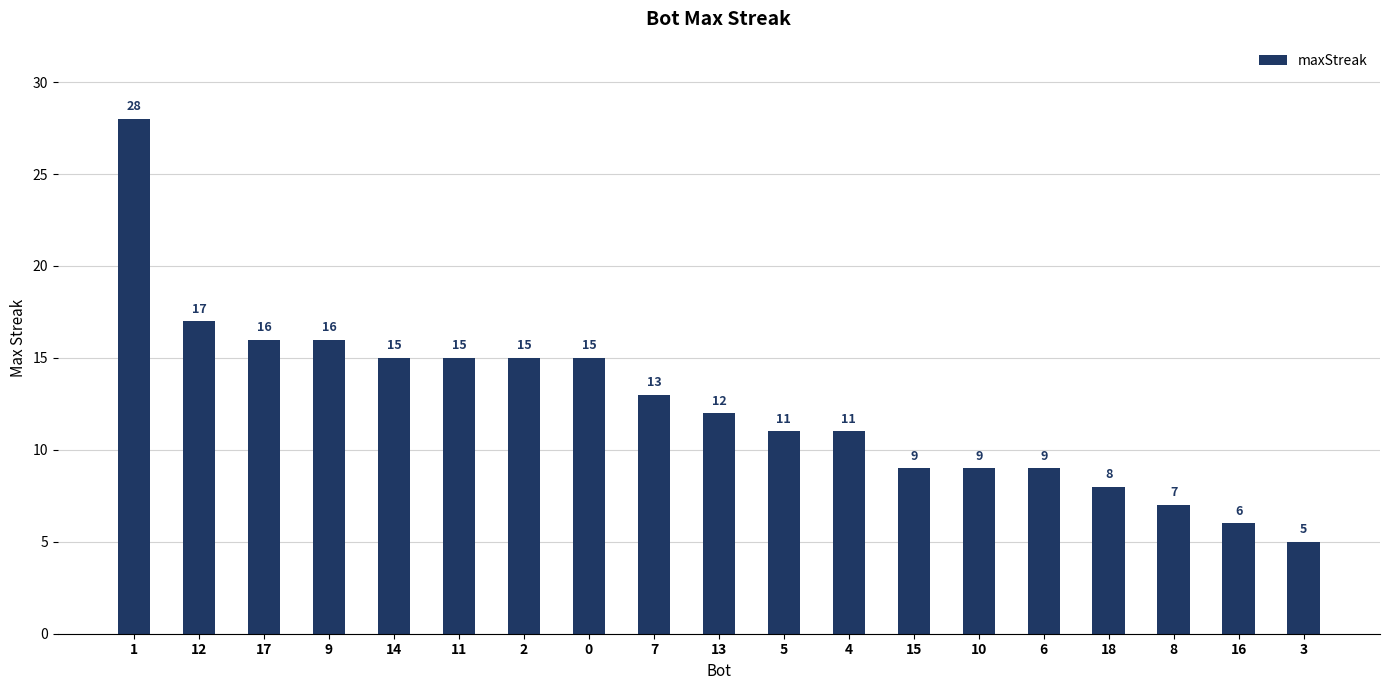

Count the number of categories in the chart.

19